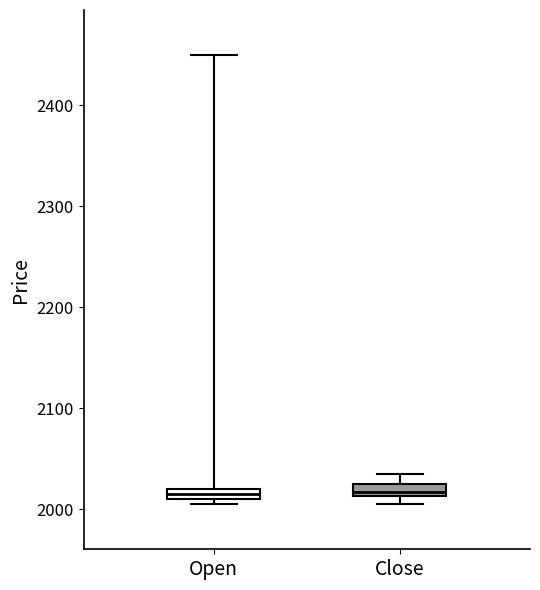

Where is the lower edge of the box for Close on the y-axis? The values are not printed on the chart, so give them approximately, as read against the axis.

2010